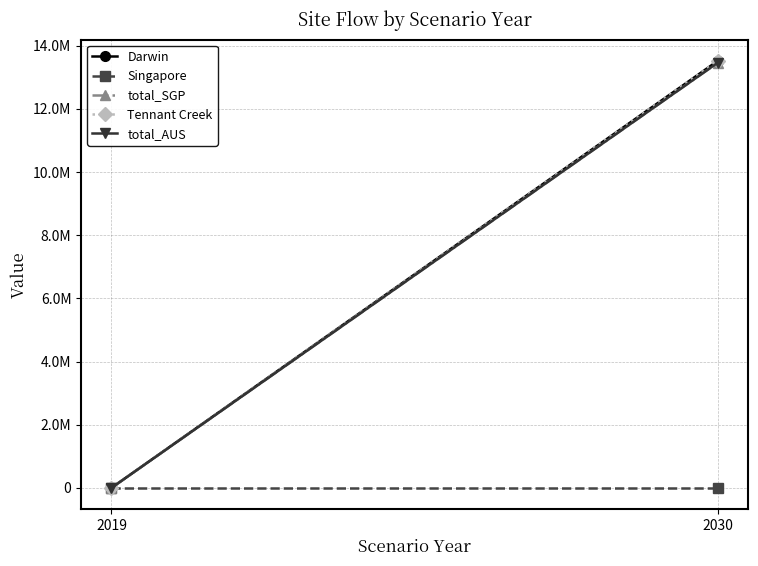

Which series changed the most between 2019 and 2030?

Darwin